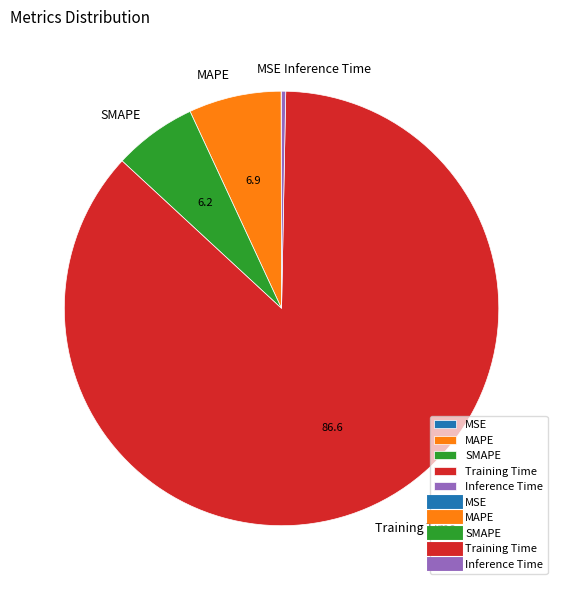

Which slice is the largest?

Training Time